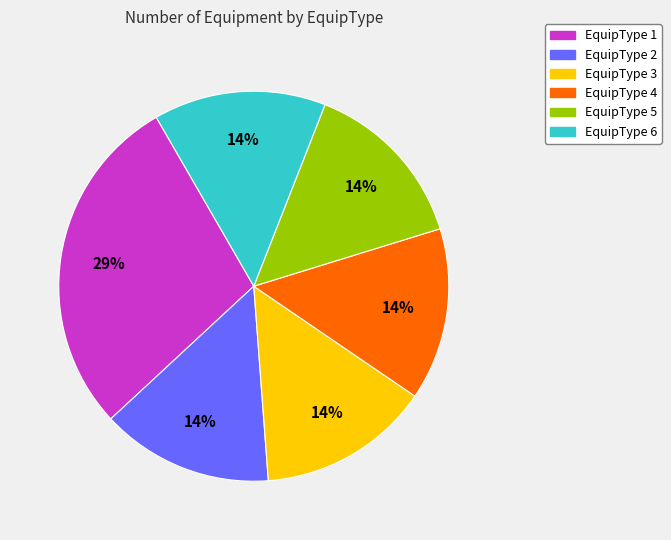

Is there a majority slice in this chart?

No